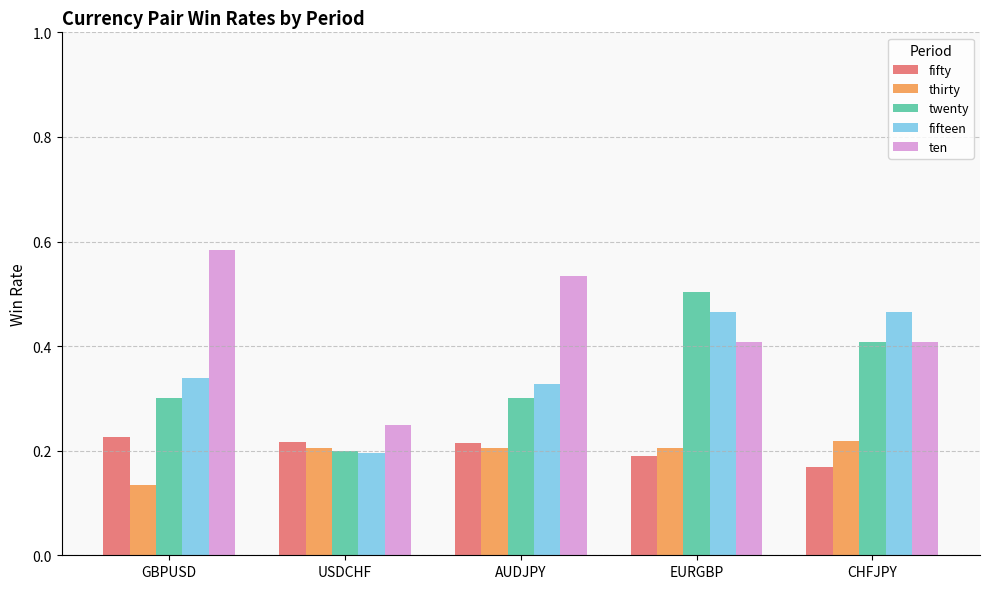

Where is twenty nearest to the value 0?

USDCHF